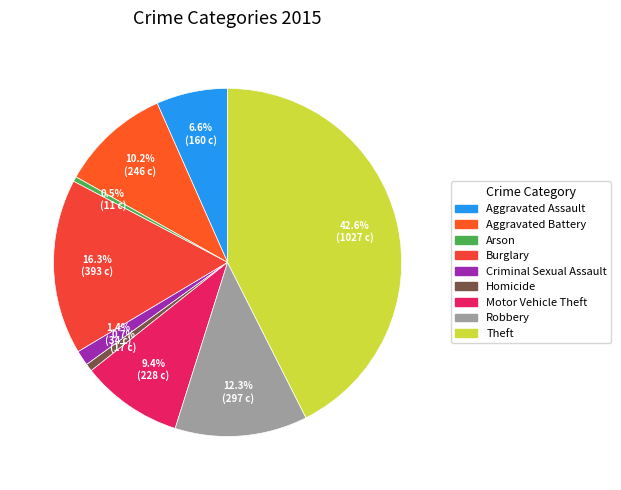

Does Motor Vehicle Theft represent more than half of the total?

No